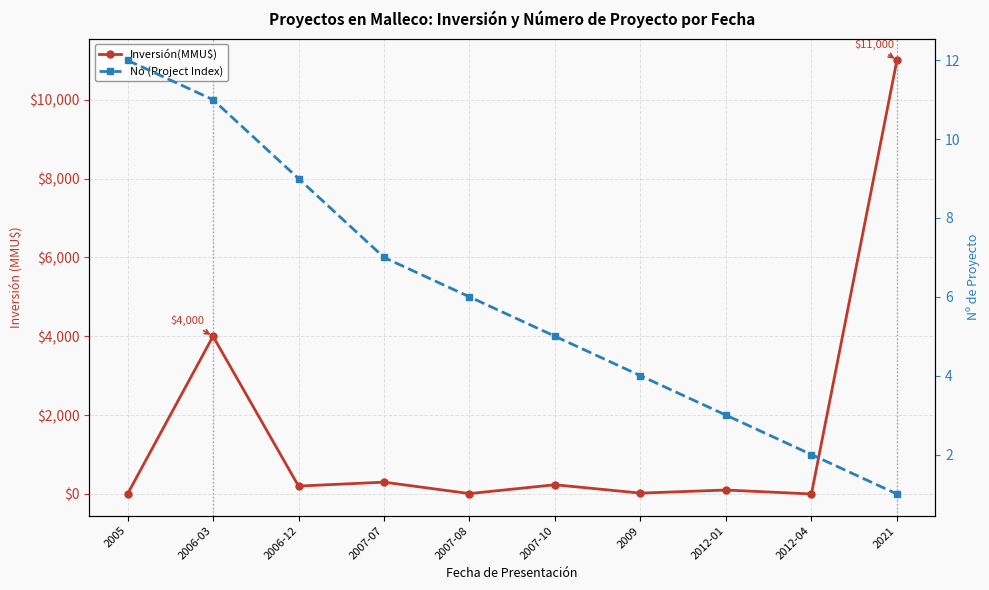

True or false: Inversión(MMU$) has more than 0 interior local peaks.

True